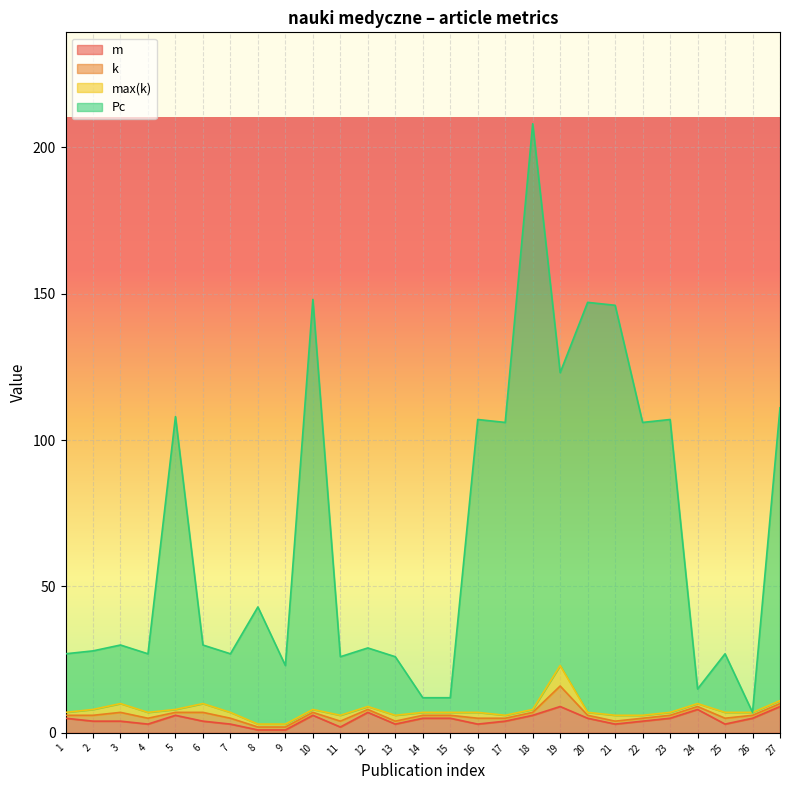

Which series has the largest range (max minus min)?

Pc